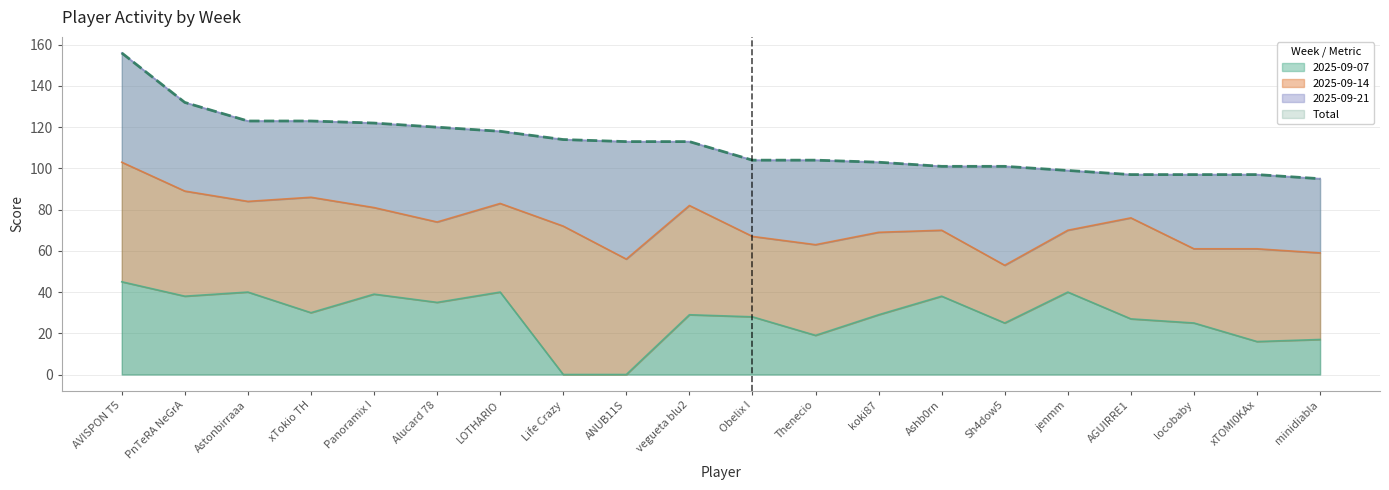

Count the number of categories in the chart.

20